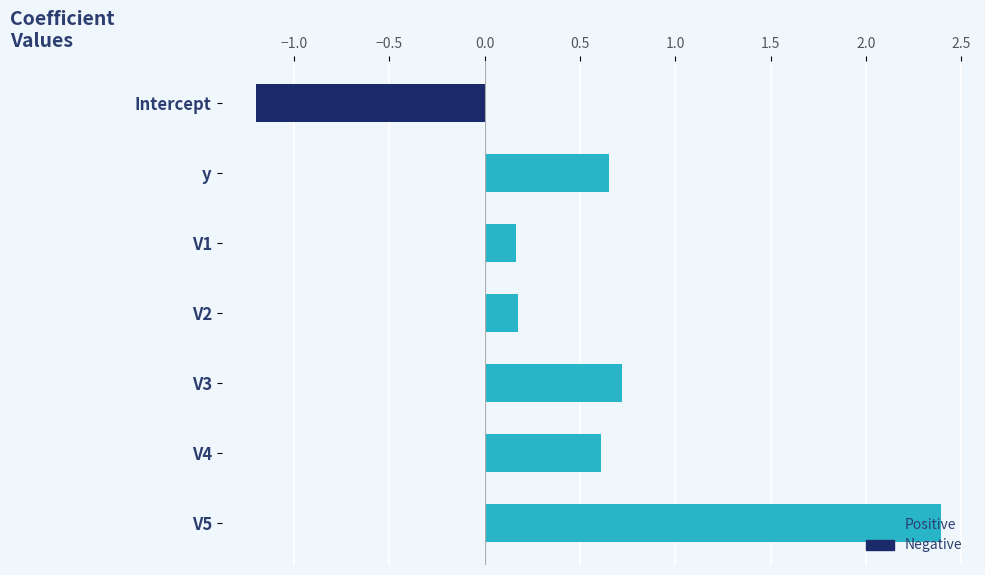

True or false: the data shows 0.2 at V1.

True